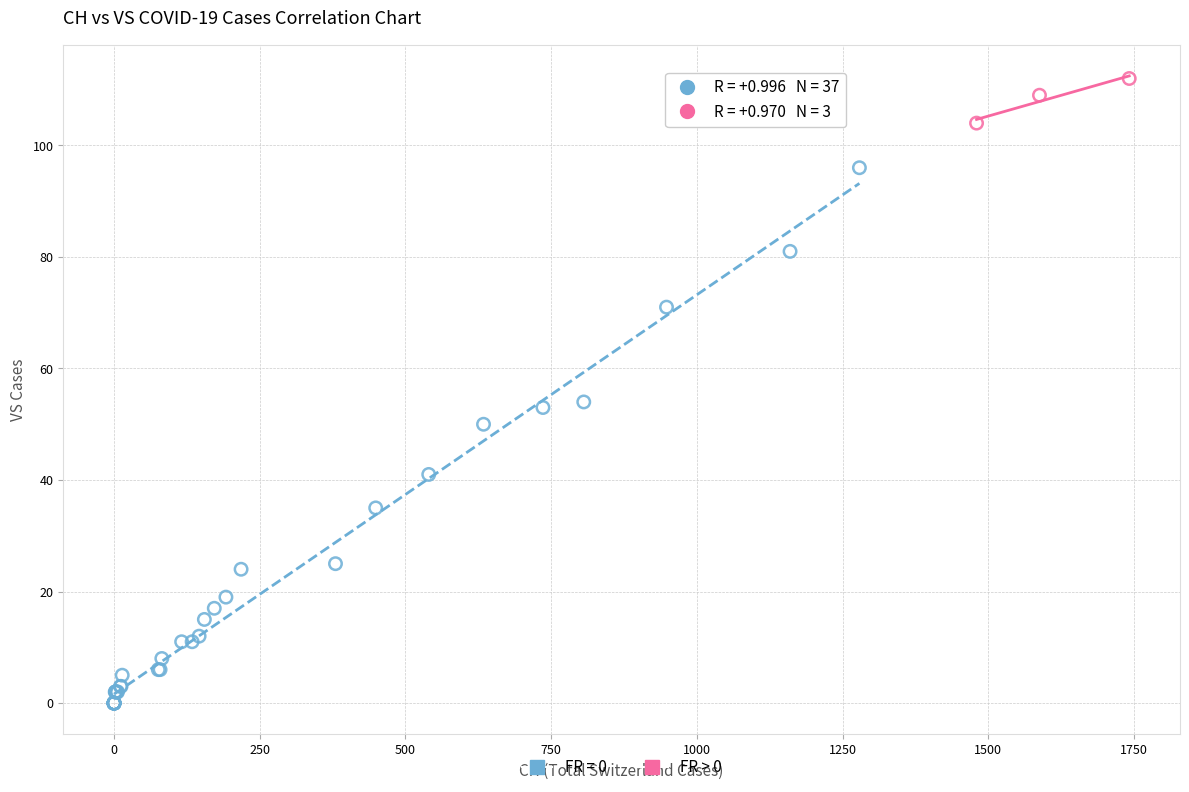

Which series reaches the maximum Y coordinate?

FR > 0